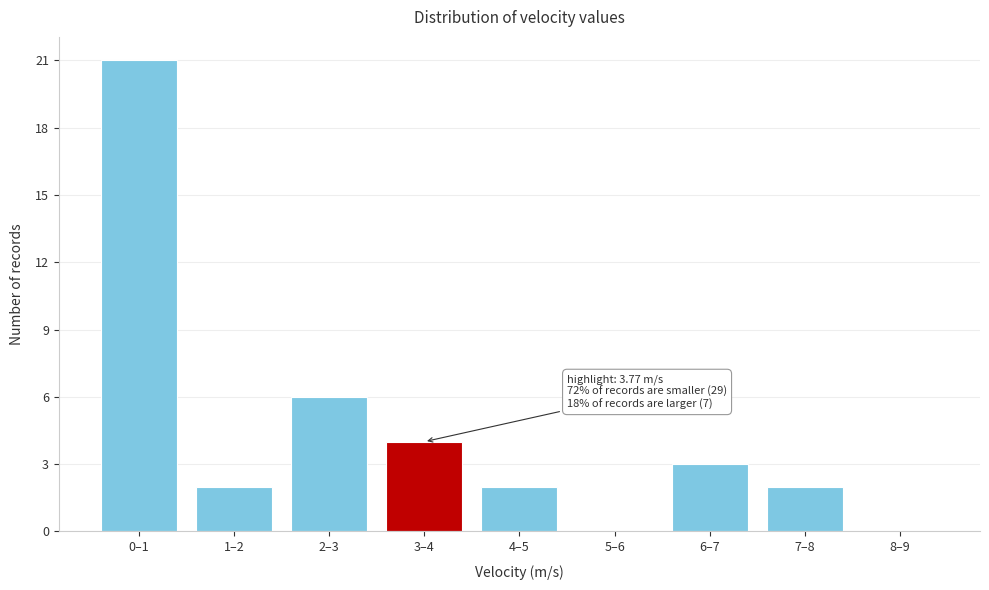

Reading right to left, what are all the values shown in this chart?

8–9=0	7–8=2	6–7=3	5–6=0	4–5=2	3–4=4	2–3=6	1–2=2	0–1=21